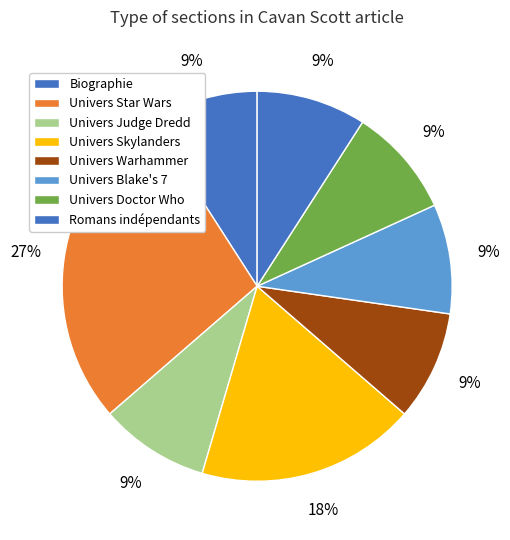

Does Univers Skylanders account for over 50% of the chart?

No